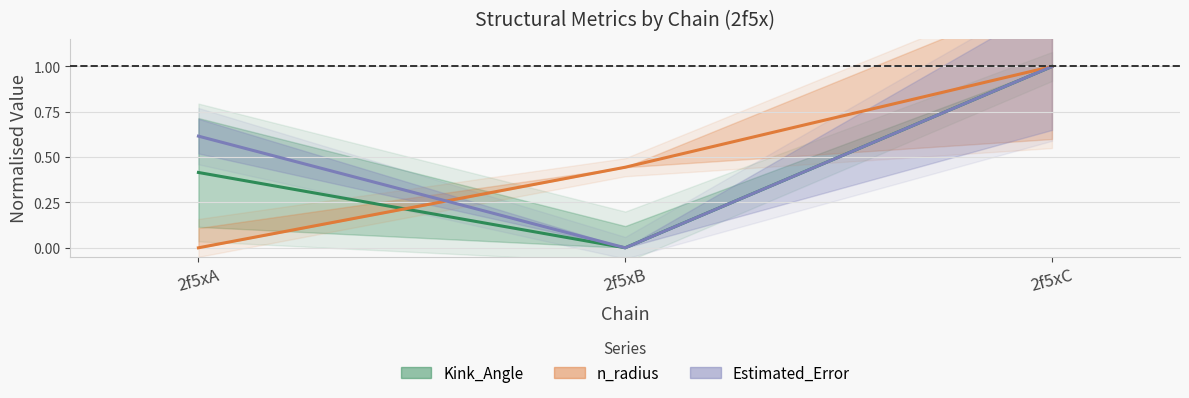

What are all the series names shown in the legend?

Kink_Angle, n_radius, Estimated_Error